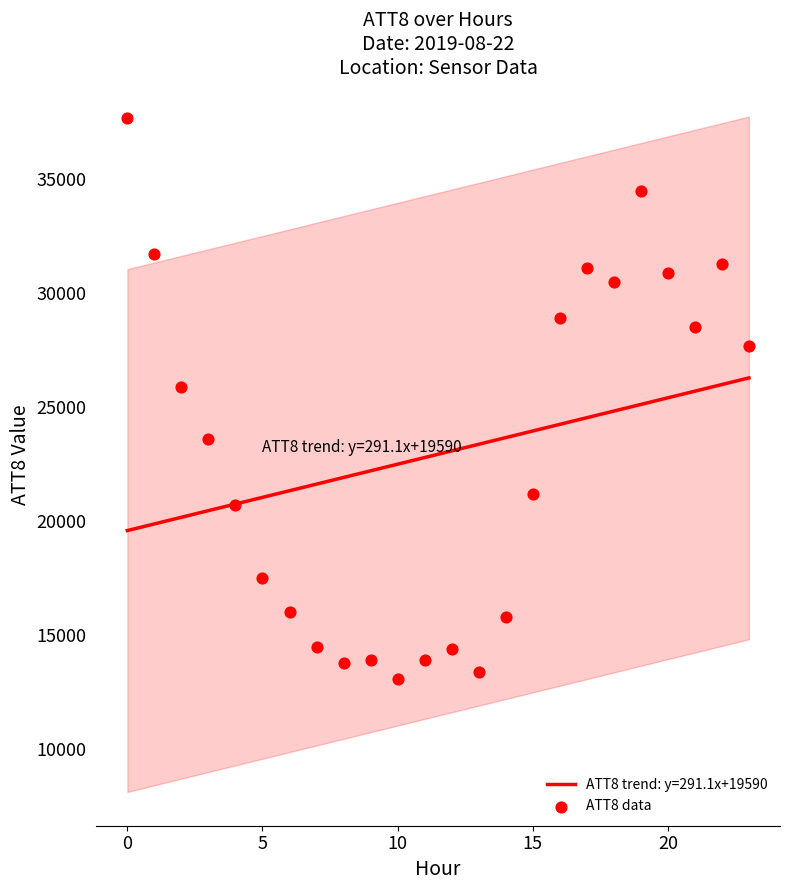

What is the highest value of the ATT8 trend: y=291.1x+19590 series?

26285.0